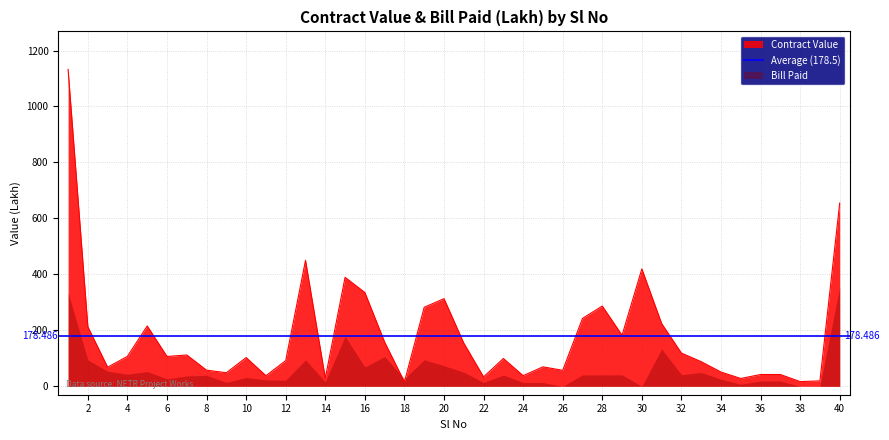

True or false: the data shows 242.8 at 27.

True